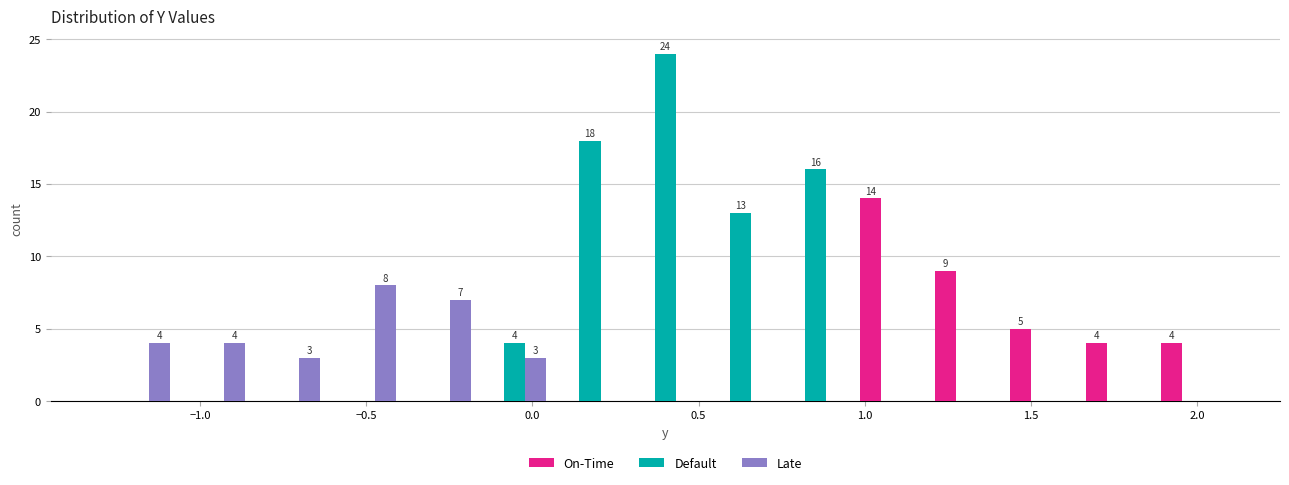

In the Default series, which range on the x-axis has the tallest bar?

0.30 to 0.50